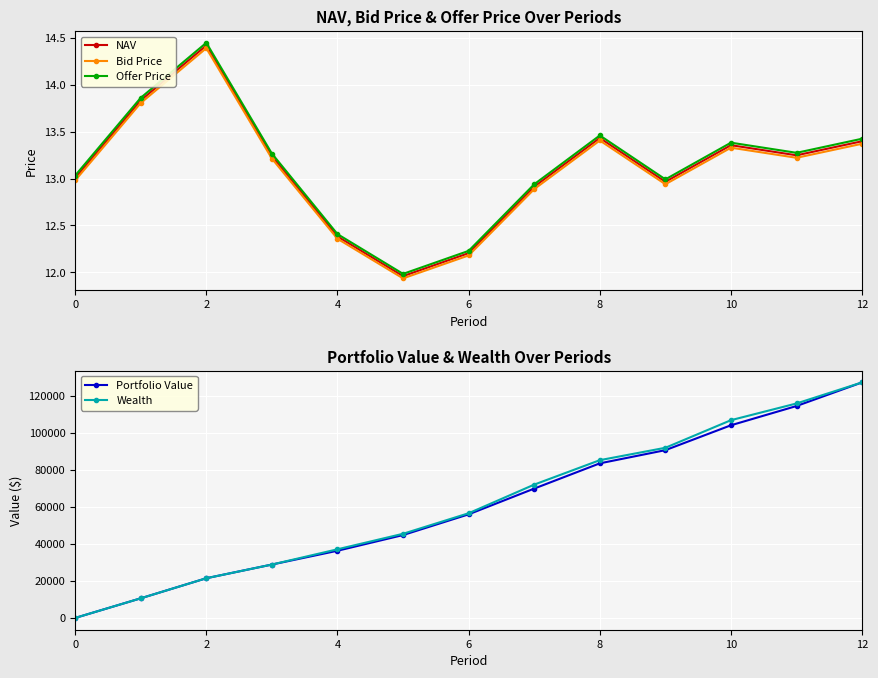

What is the label of the 4th point from the right?

9